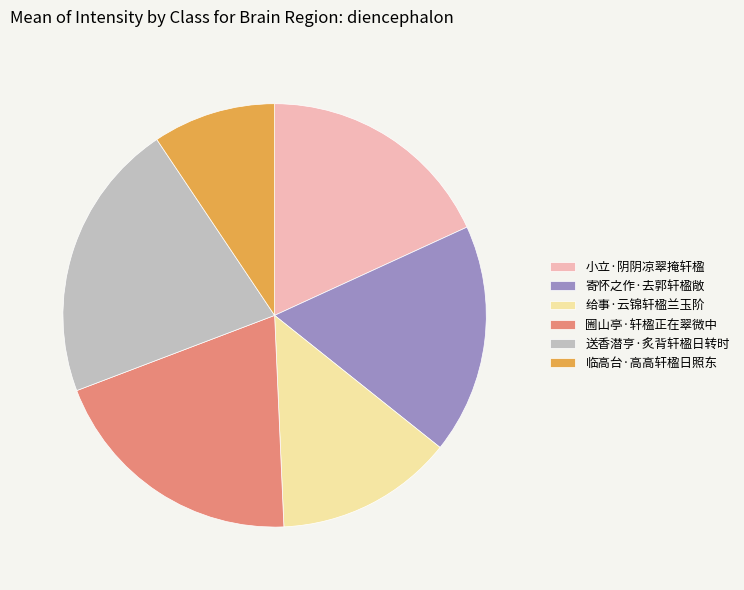

Is there any slice that represents more than half of the pie?

No